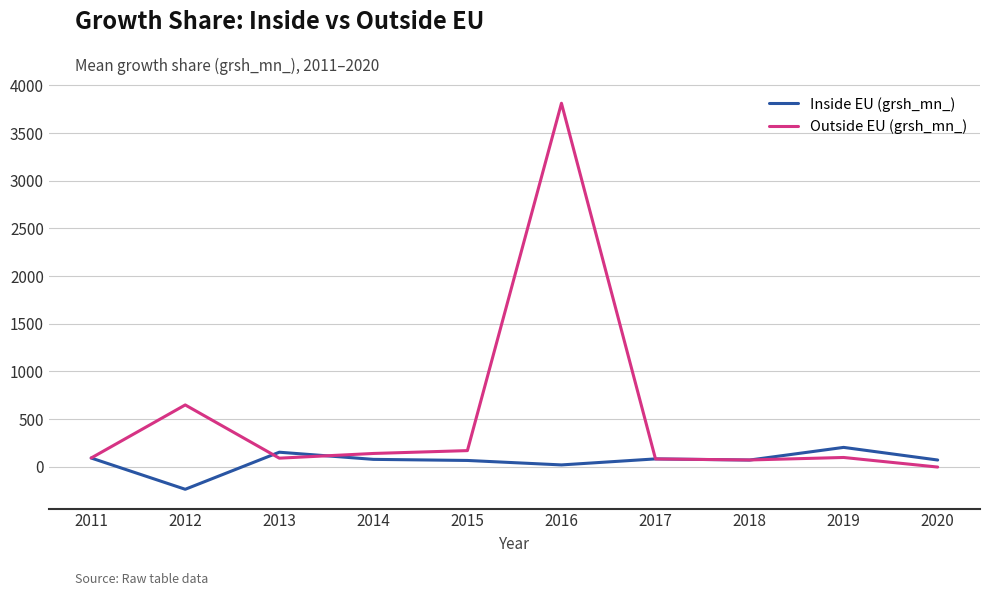

True or false: Inside EU (grsh_mn_) and Outside EU (grsh_mn_) intersect in this chart.

True